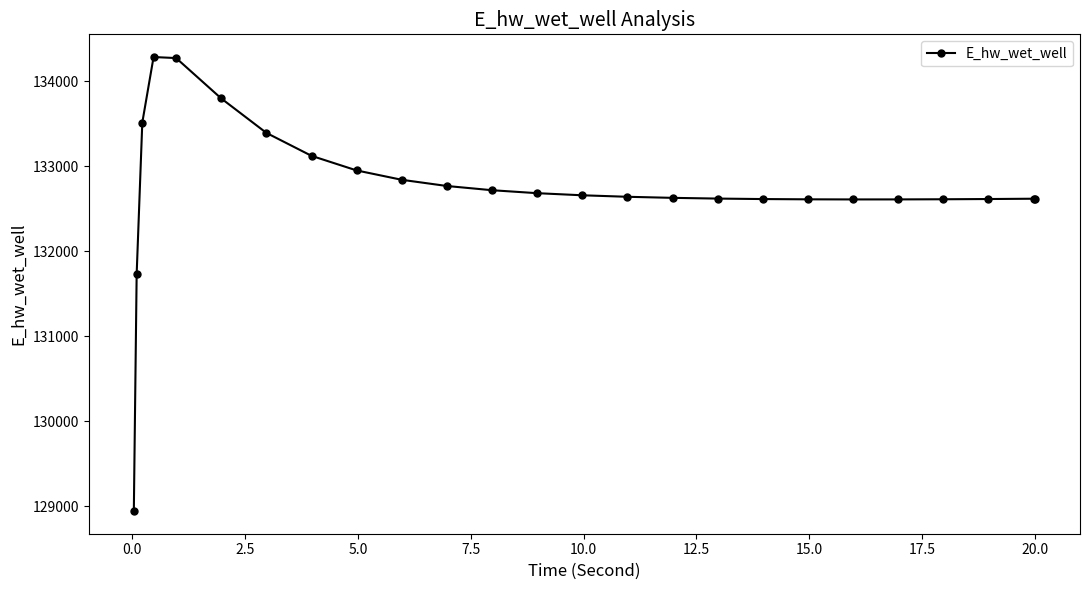

What is the sum of all values?

3318435.6